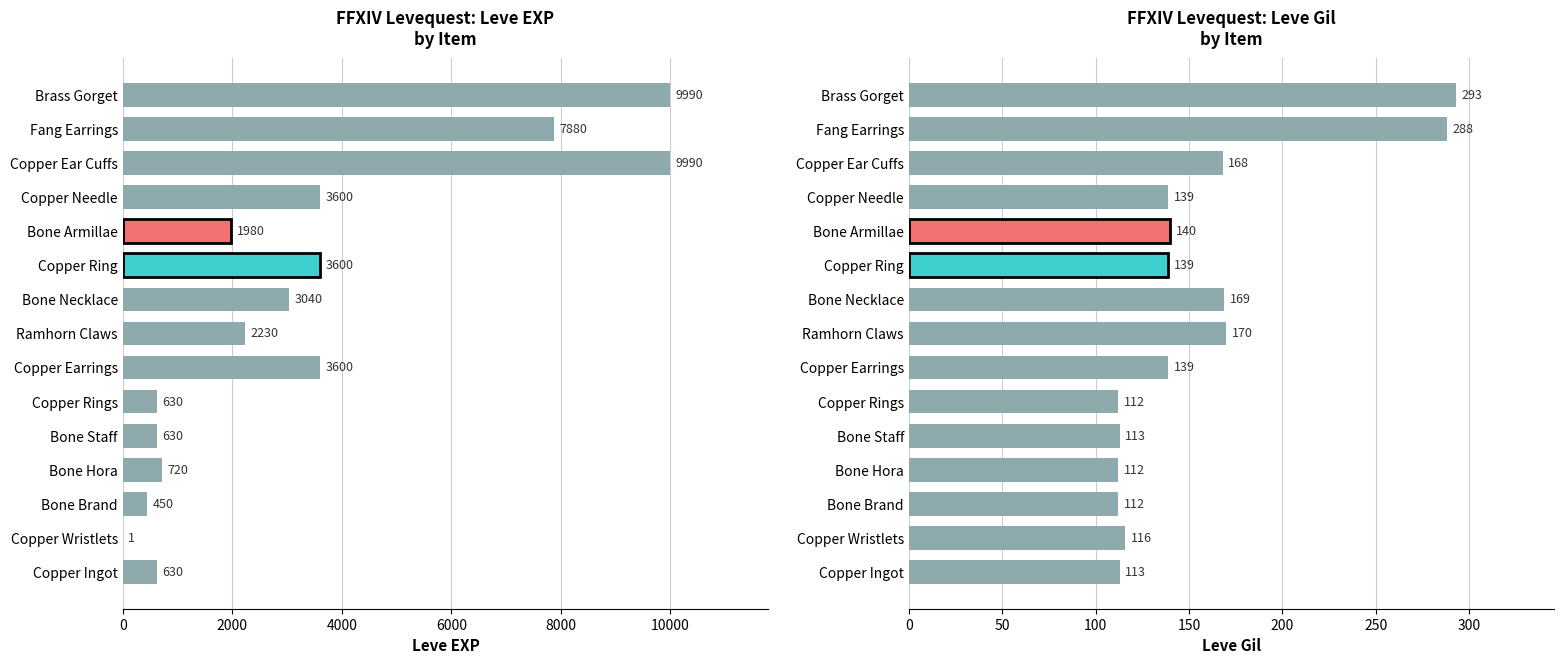

The value of Leve Gil at Copper Needle is 139. True or false?

True